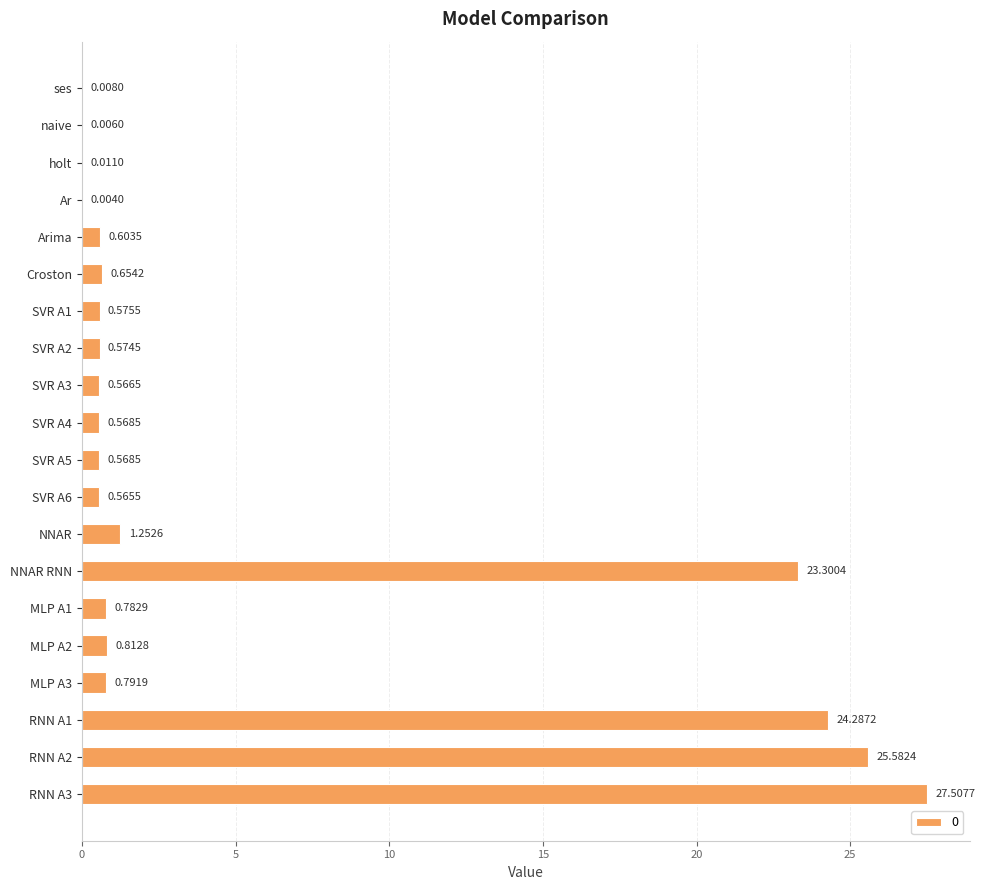

What is the change in value from MLP A2 to RNN A3?

+26.7